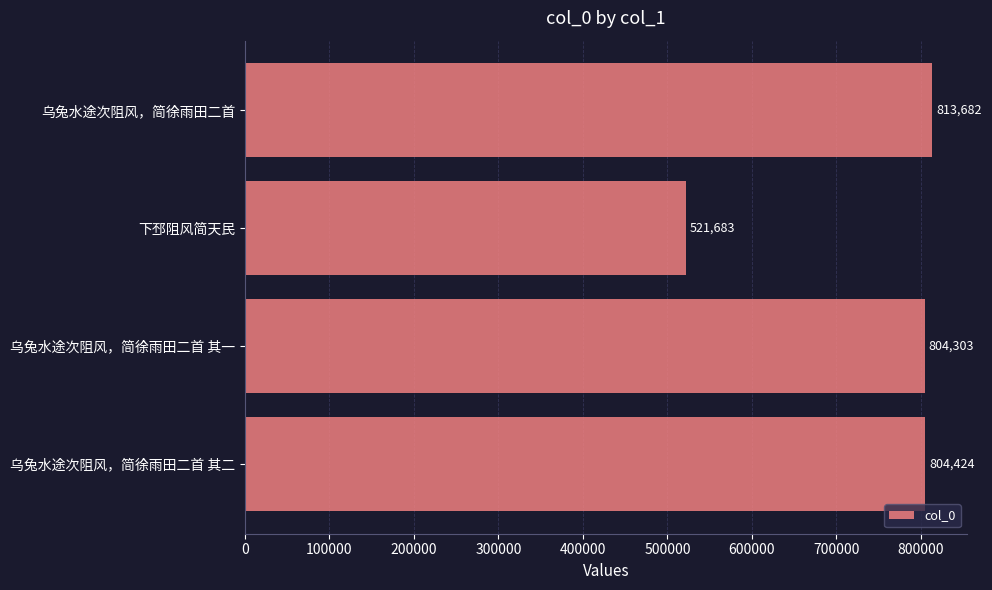

Is it true that the value at 乌兔水途次阻风，简徐雨田二首 其二 is 804424?

True